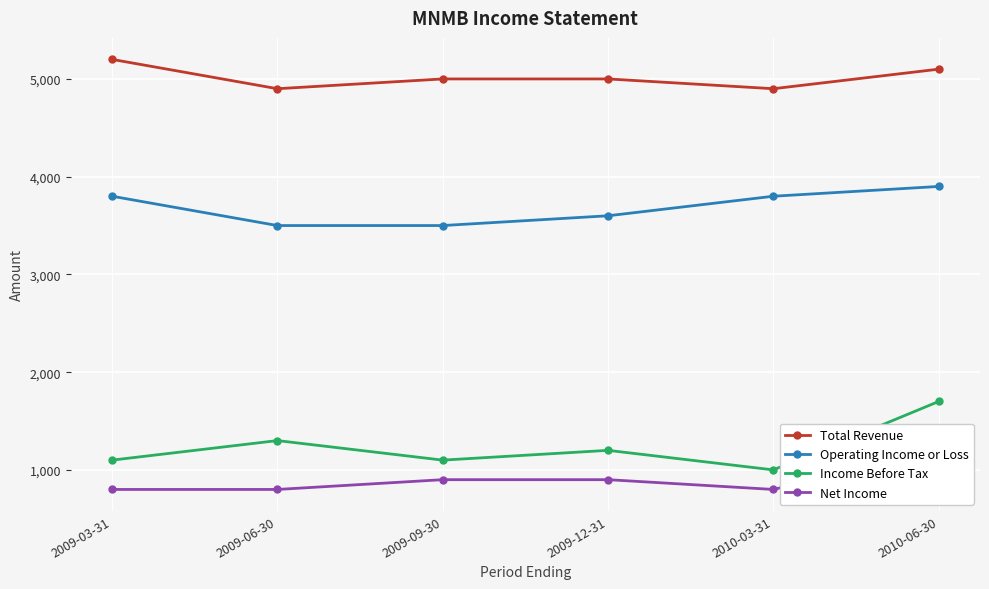

What is the difference between the second highest and minimum values in the Operating Income or Loss series?

300